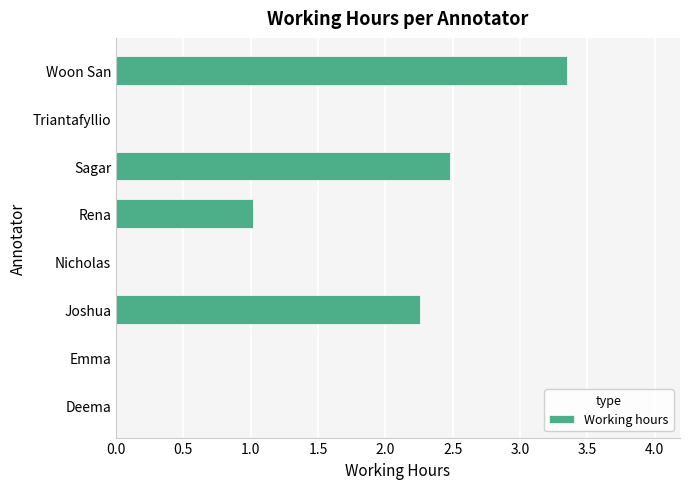

Where is the data nearest to the value 1?

Rena